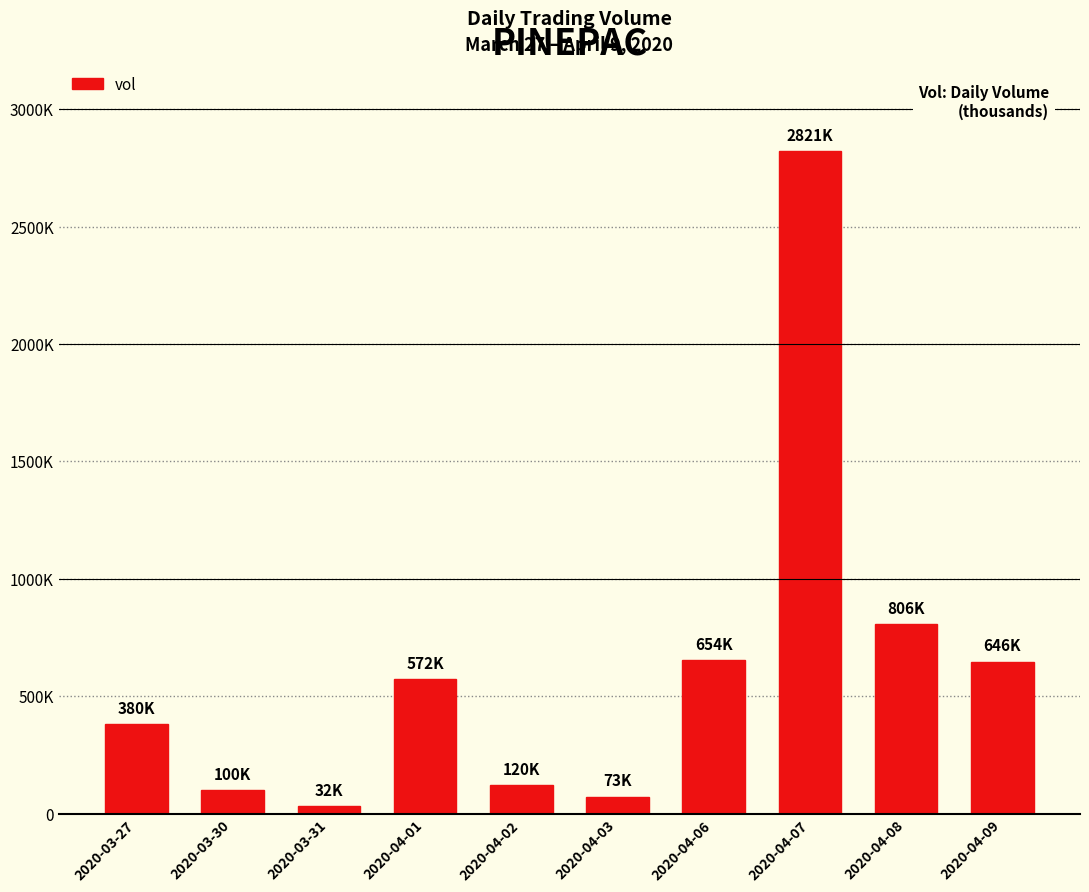

At which category does the chart reach its minimum across all series?

2020-03-31